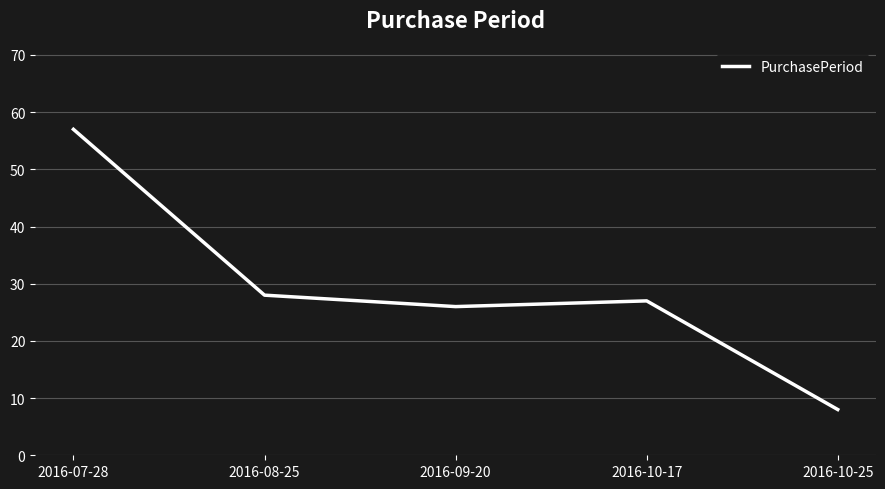

Which has a higher value, 2016-10-25 or 2016-07-28?

2016-07-28